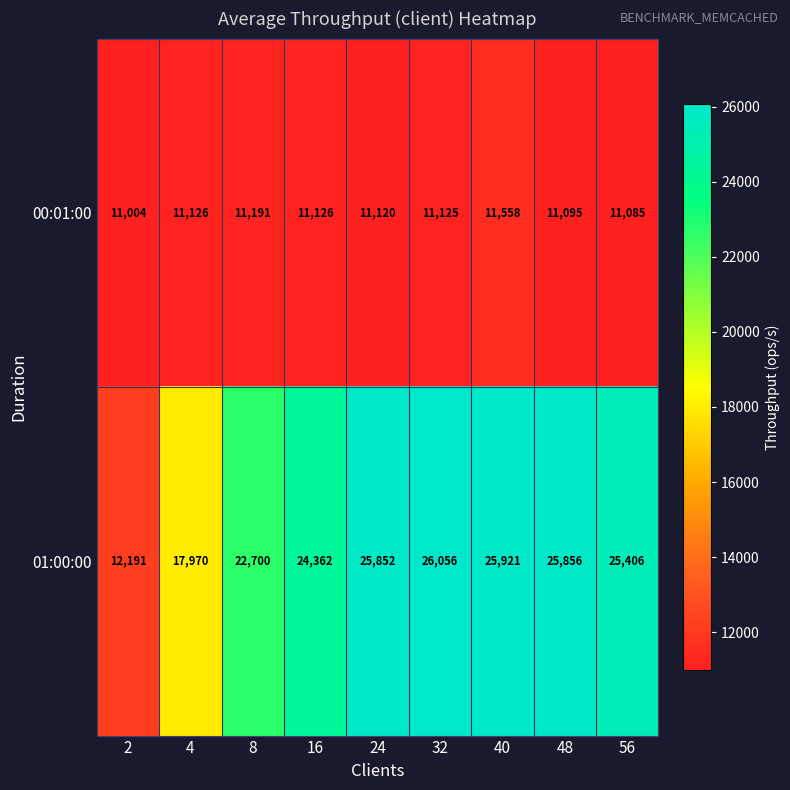

Is it true that 00:01:00 equals 3870 at 48?

False